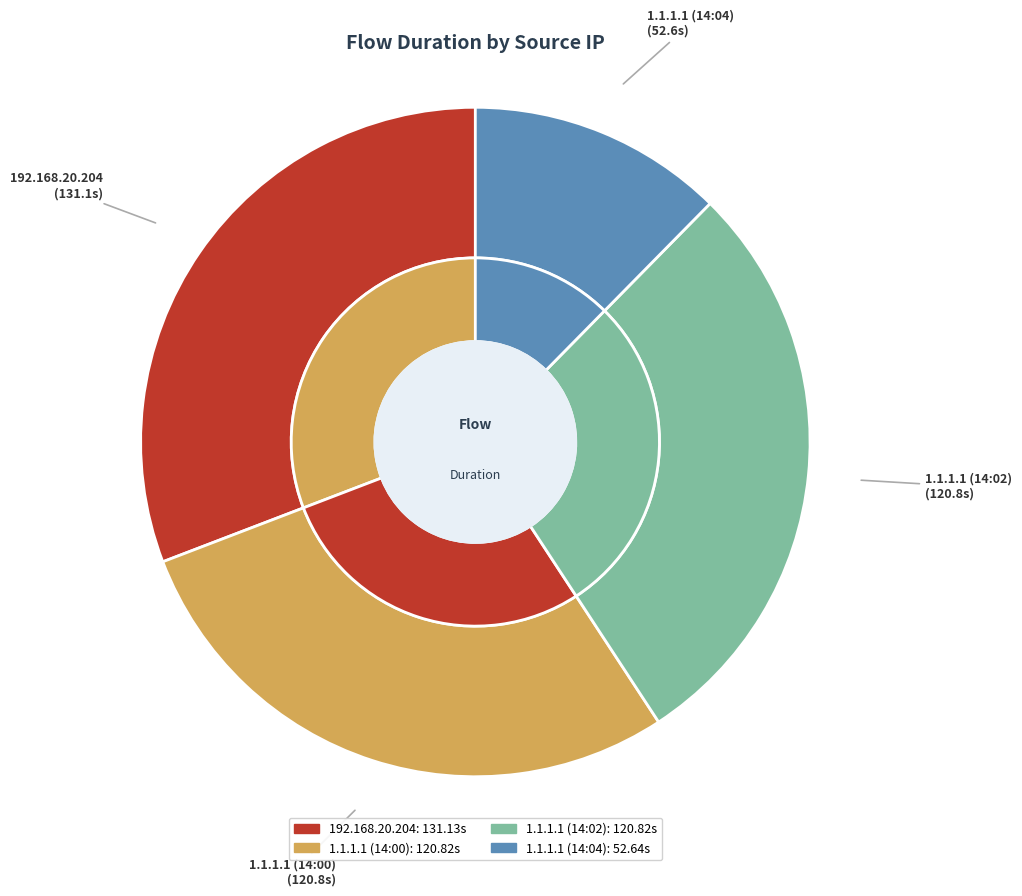

How much of the chart is everything except 192.168.20.204?

69.2%